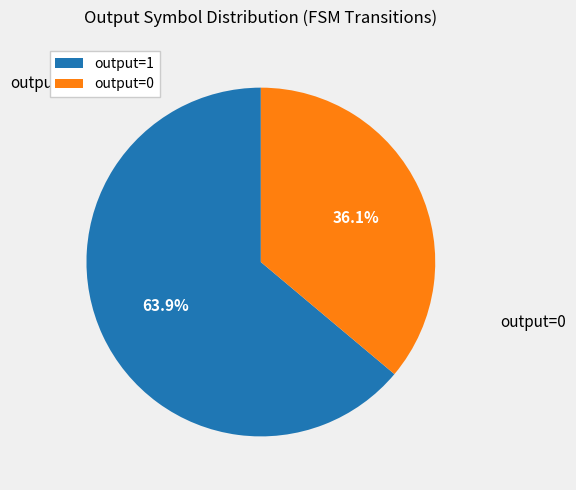

Rank the categories by value from lowest to highest.

output=0, output=1